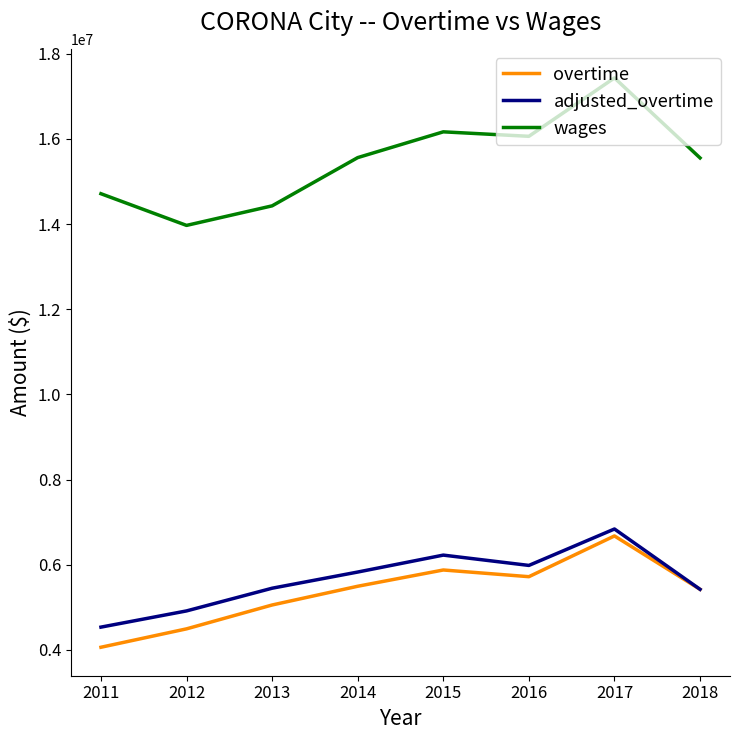

The overtime series shows 7392410.9 at 2012. True or false?

False